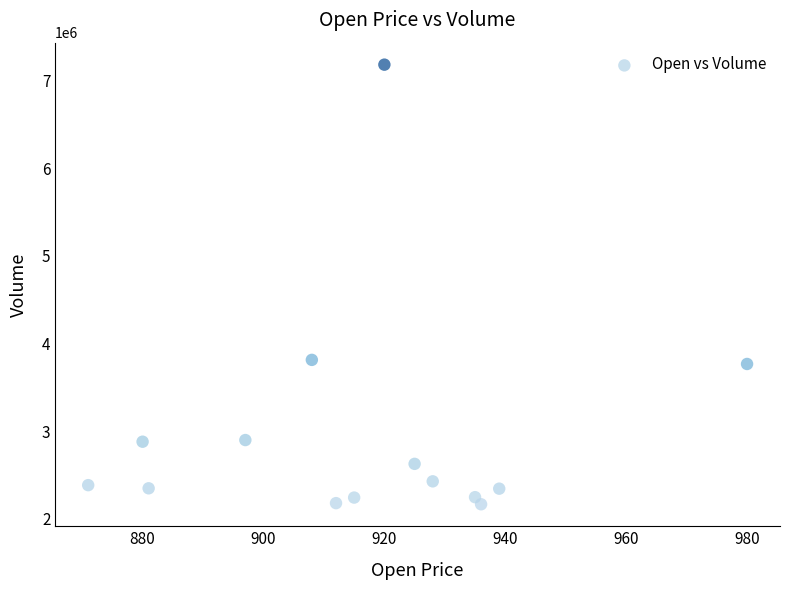

What is the range of Y values (max minus min)?

5020030